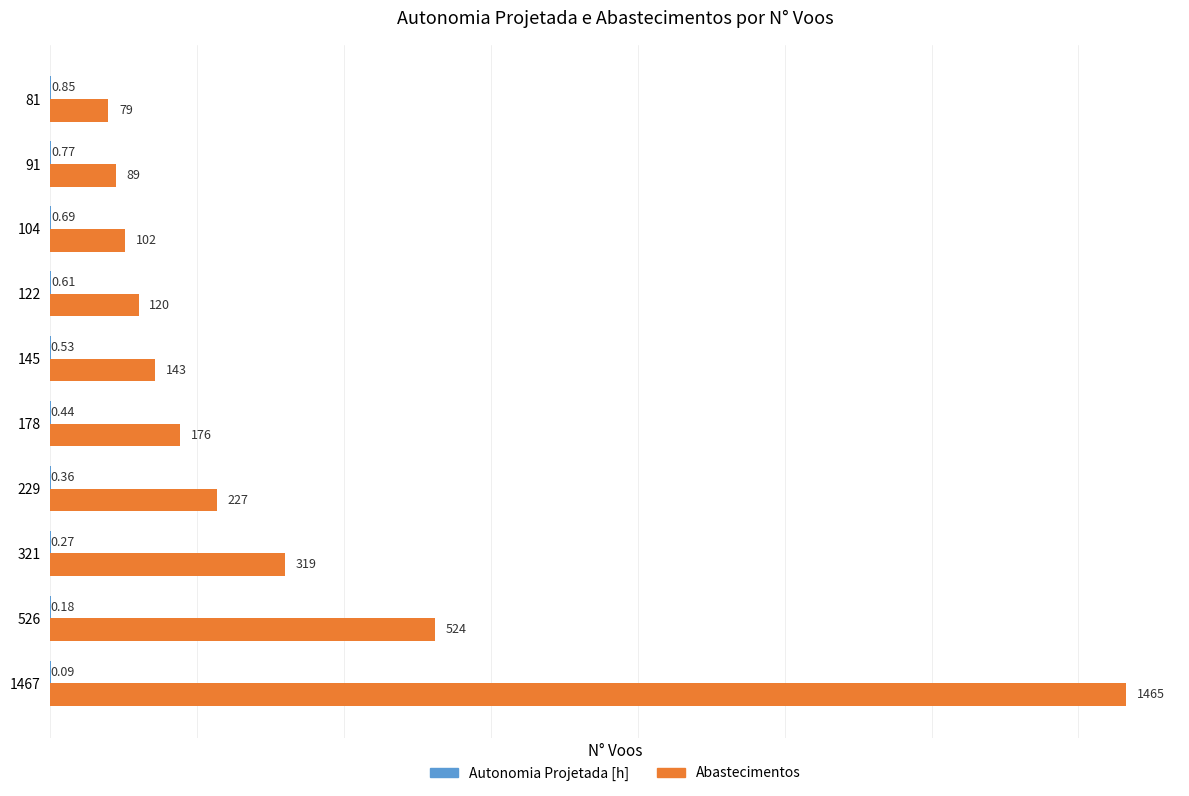

At which category is the sum across all series the highest?

1467